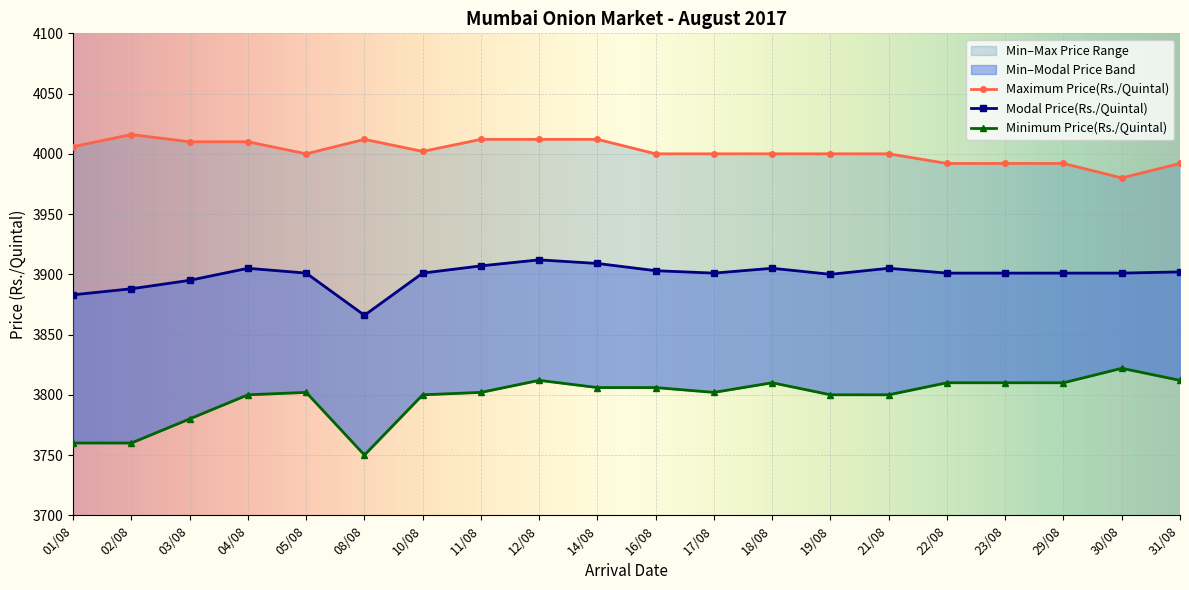

What is the minimum value for Modal Price(Rs./Quintal)?

3866